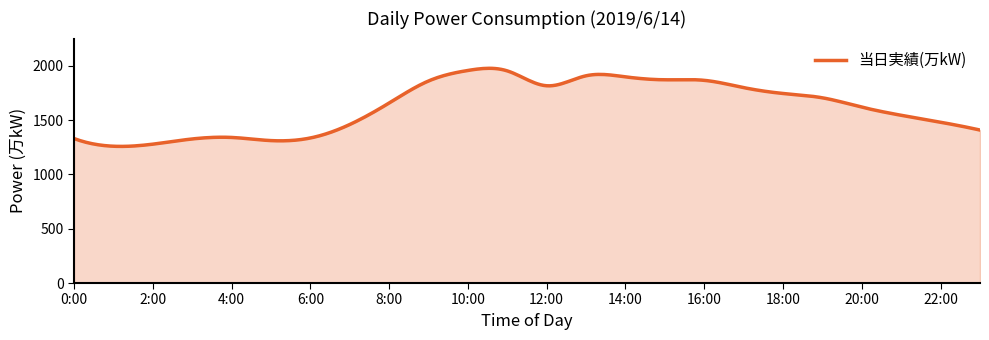

What is the smallest value displayed?

1258.5